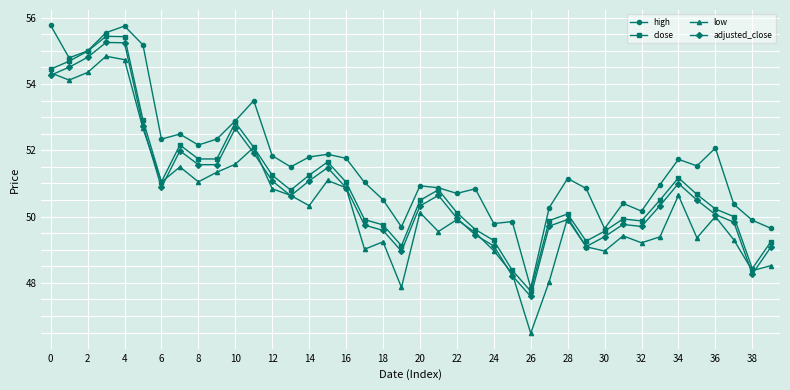

True or false: low has more than 0 points higher than both neighbors.

True